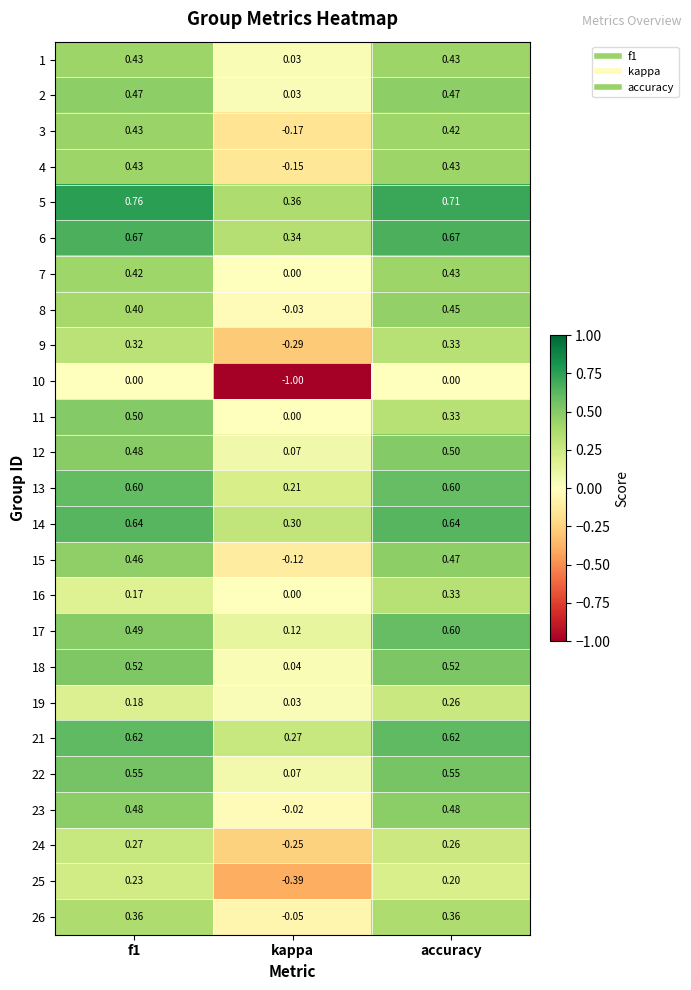

Is the value of 9 at kappa greater than the value of 2 at kappa?

No